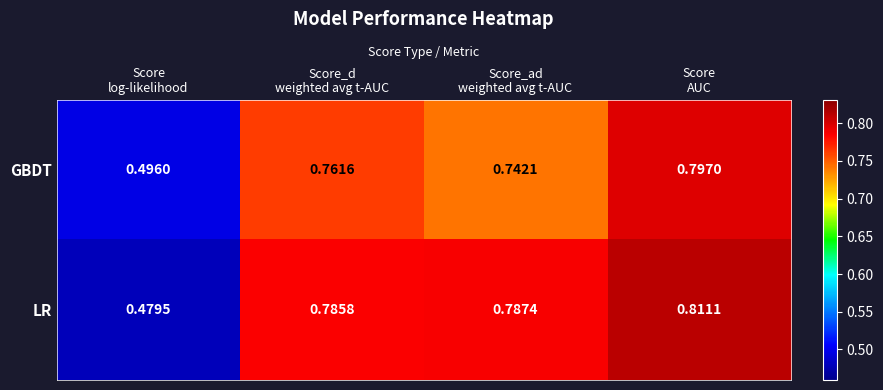

Which series has the largest total across all categories?

LR